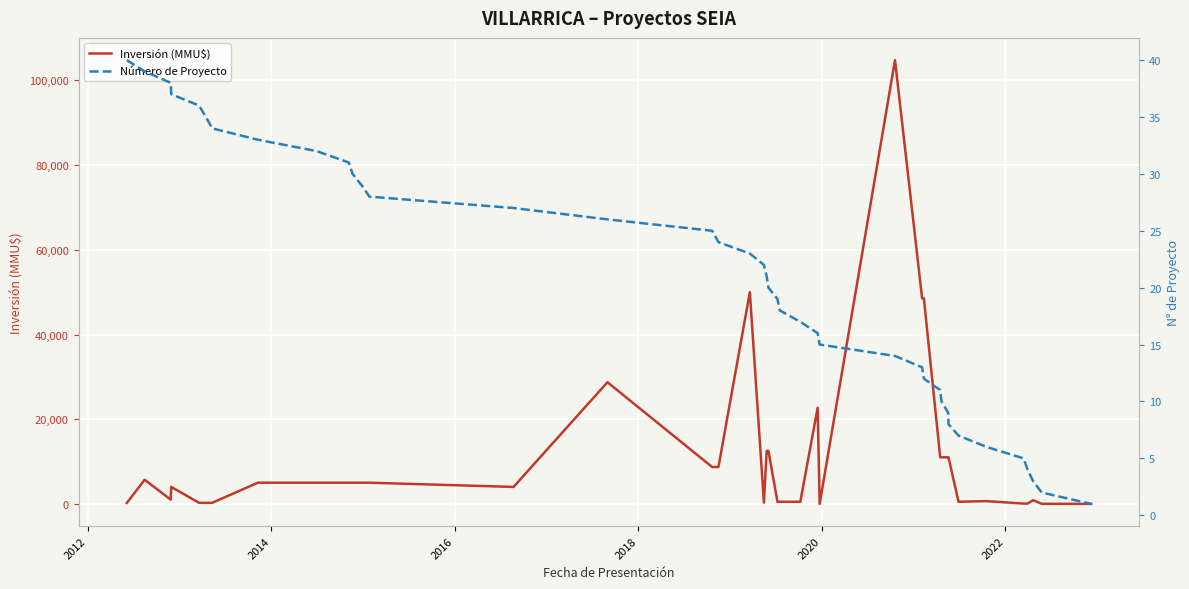

What is the maximum value for Inversión (MMU$)?

104810